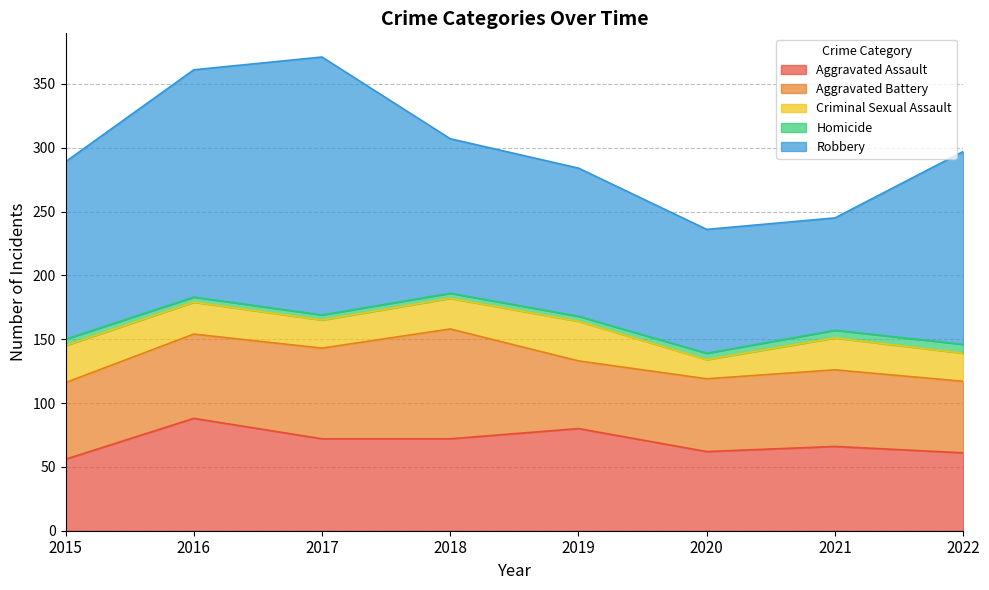

What is the difference between the maximum and second lowest values in the Homicide series?

3